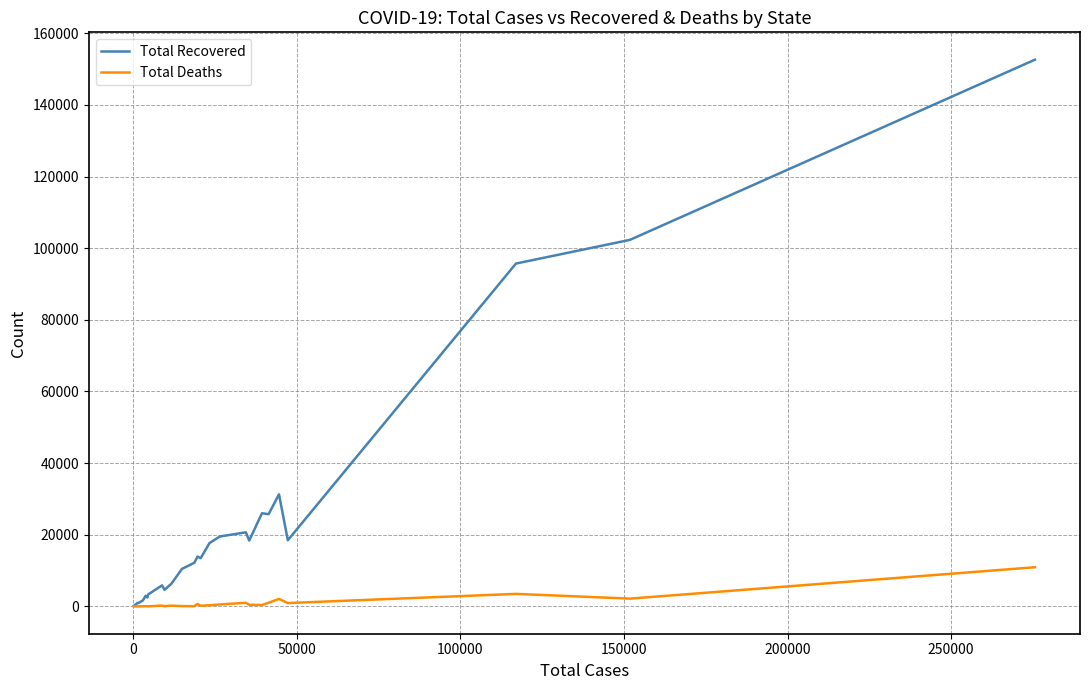

How many lines are shown in the chart?

2